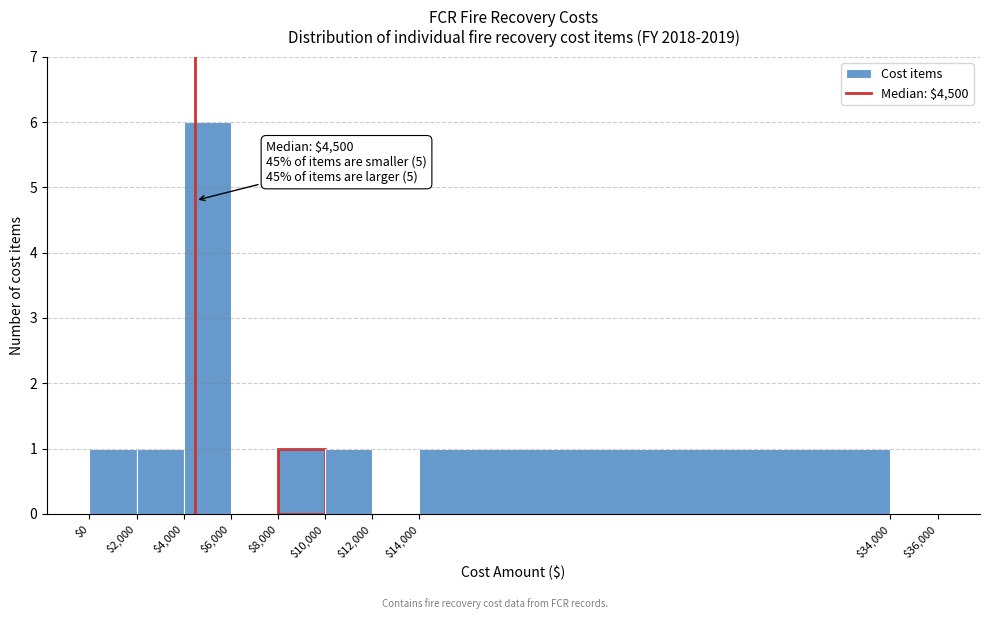

Which range on the x-axis has the tallest bar?

$4,000 to $6,000